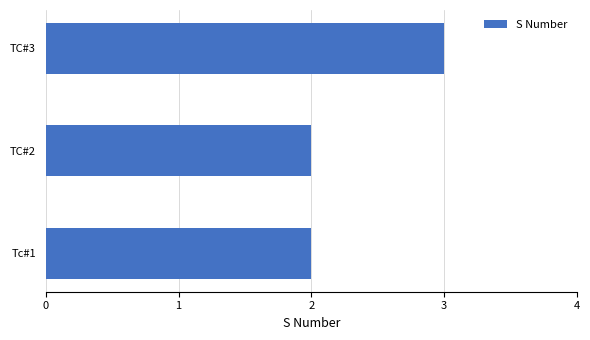

Reading bottom to top, transcribe all the data shown in this chart.

2	2	3